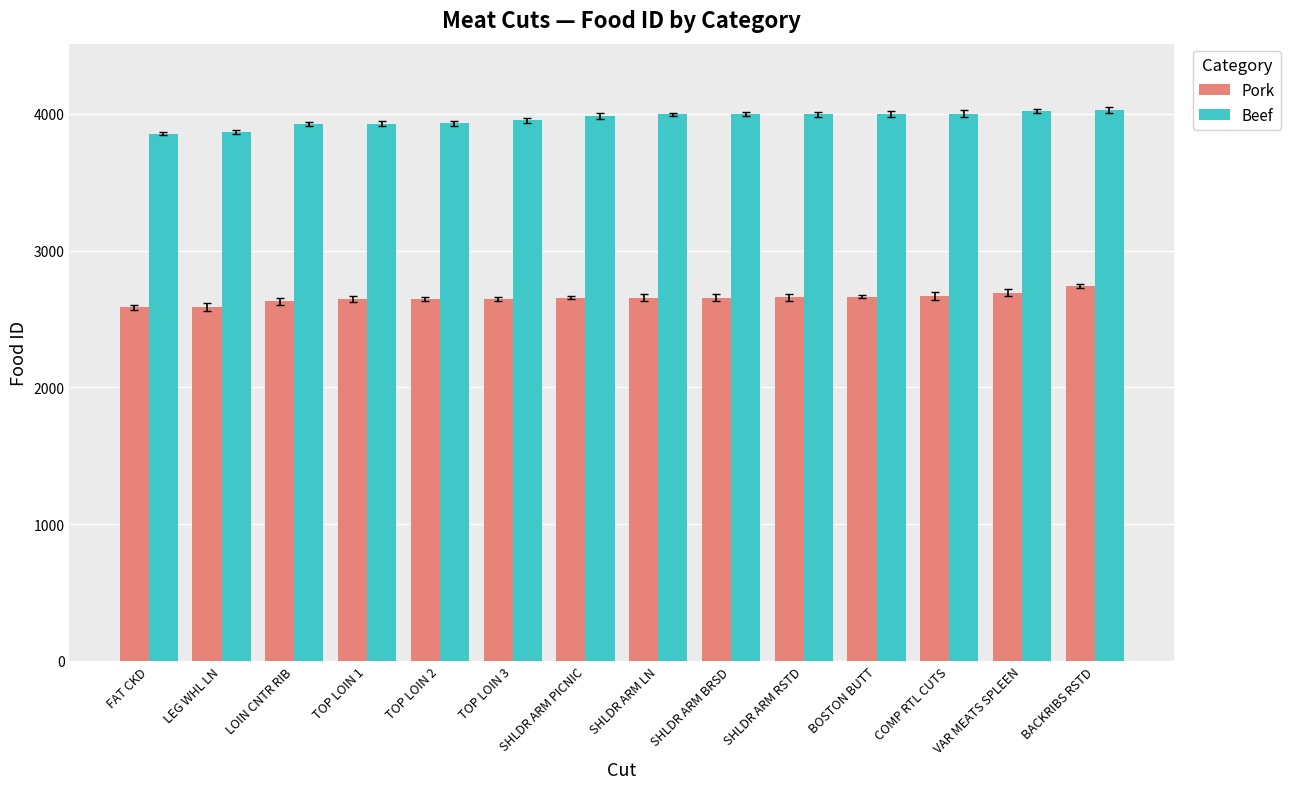

What is the spread (max minus min) of values at FAT CKD?

1270